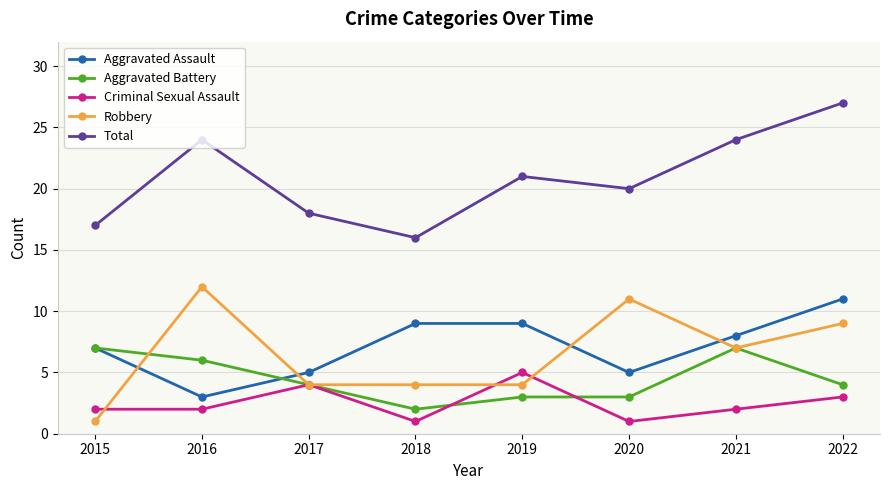

What is the sum of all Robbery values?

52